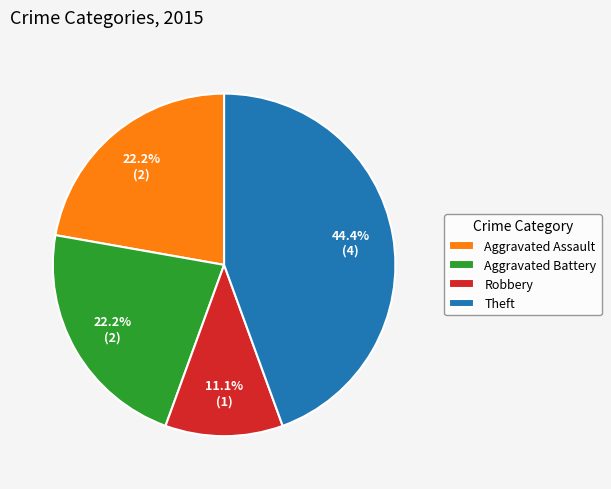

Is it true that Robbery is 20% of the pie?

False